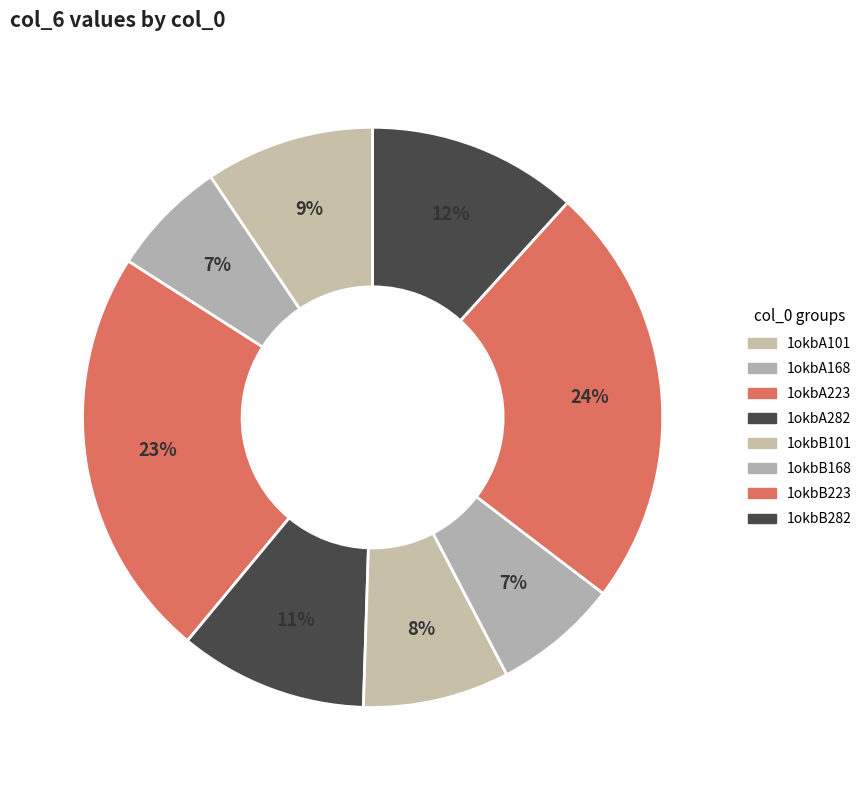

What is the ratio of the value at 1okbA168 to the value at 1okbB168?

0.9